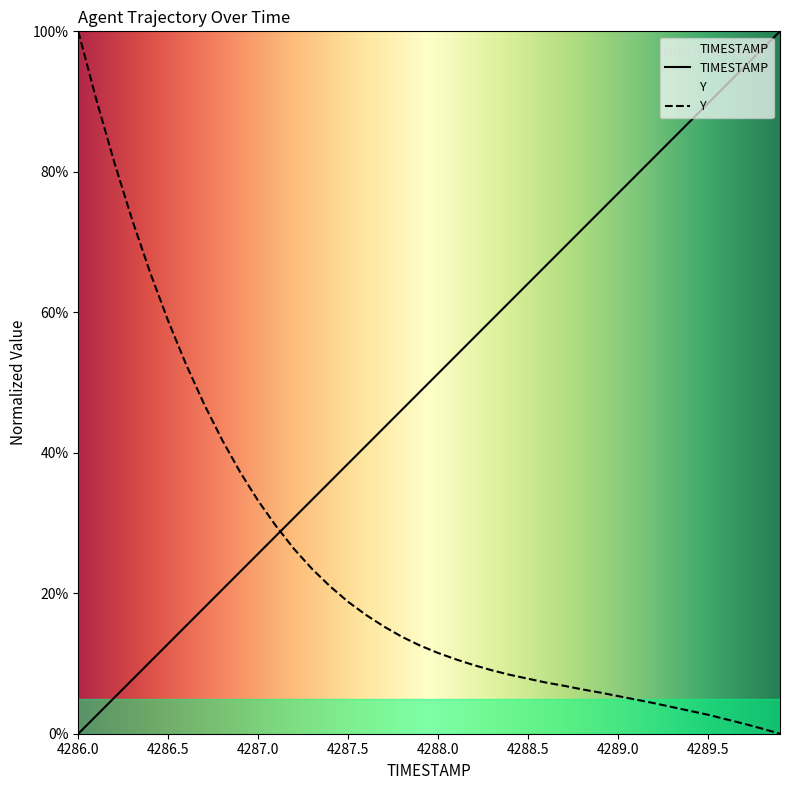

What is the difference between the highest and lowest values at 4286.5?

45.9